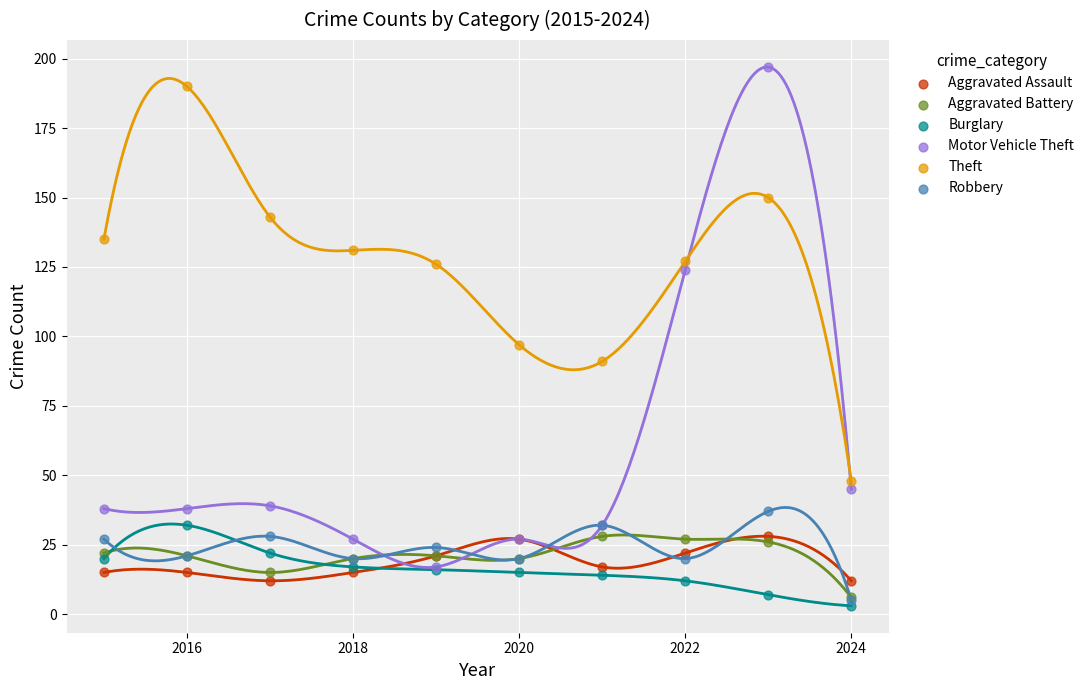

In the Motor Vehicle Theft series, what Y value is closest to 107?

124